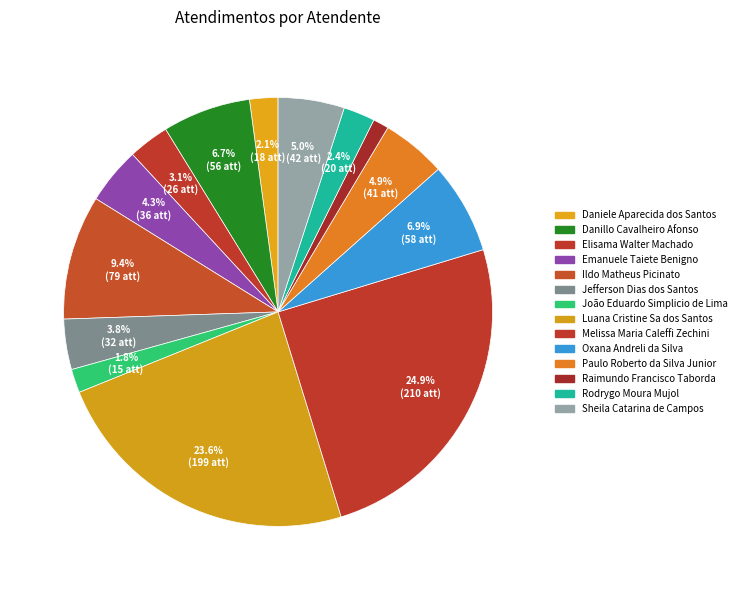

How many slices are in this pie chart?

14